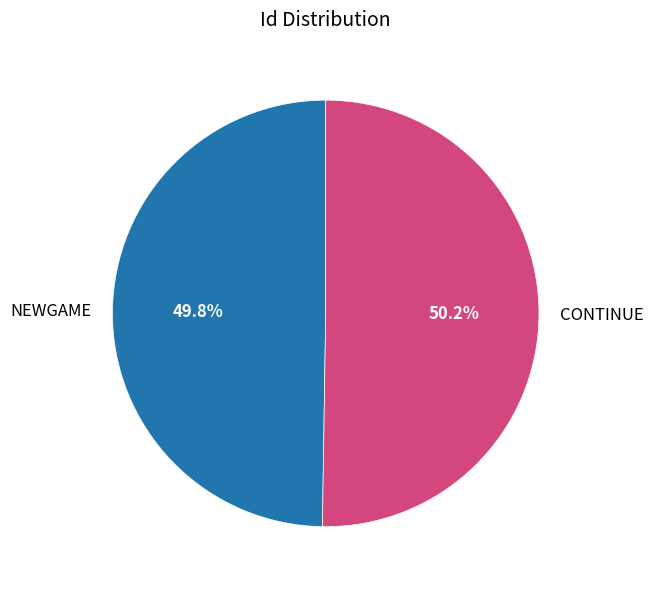

What is the ratio of the value at CONTINUE to the value at NEWGAME?

1.0